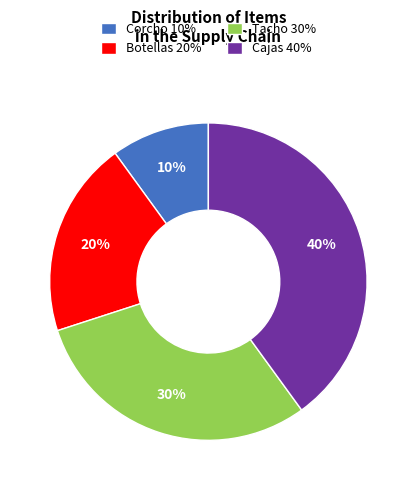

Is there any slice that represents more than half of the pie?

No